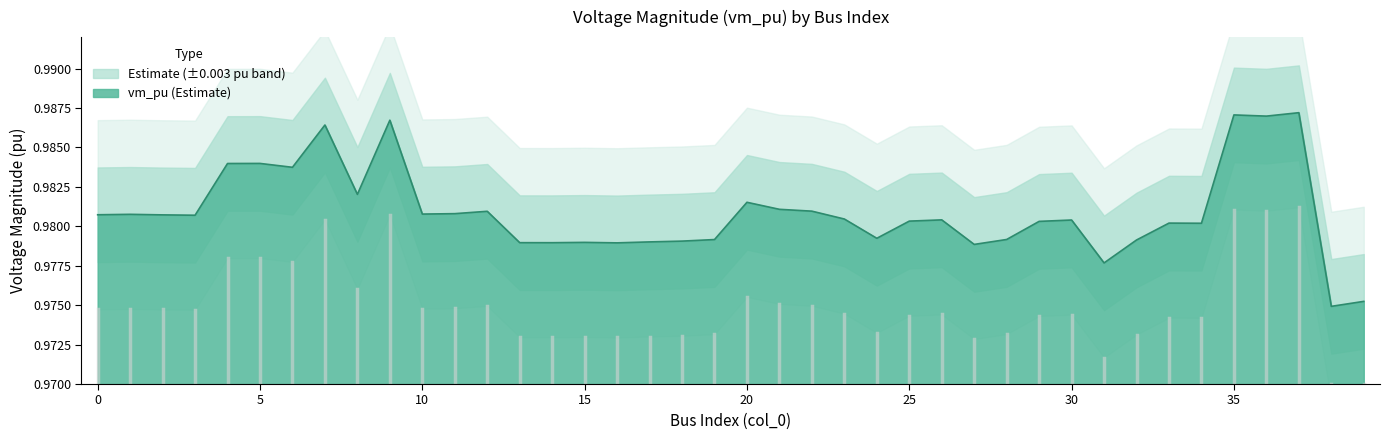

How many points are higher than both their immediate neighbors (excluding endpoints)?

12